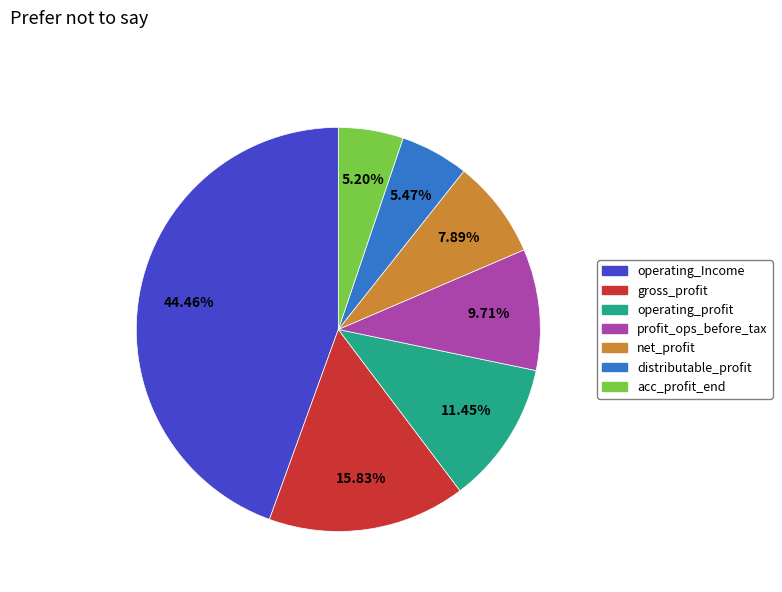

Count the number of slices in the pie.

7